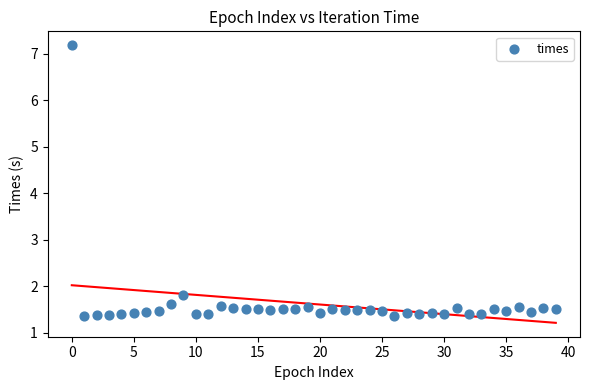

What Y value in the scatter plot is closest to 4?

1.8